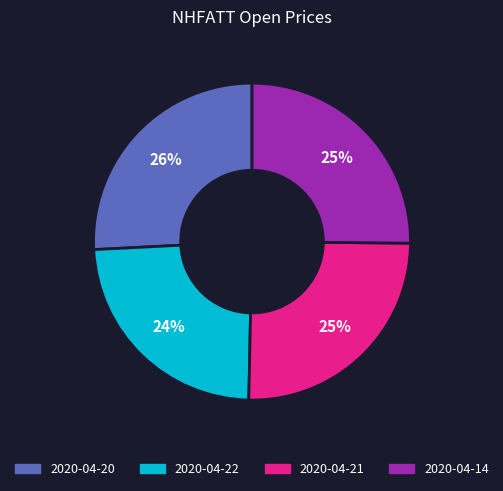

To the nearest percent, what is the average slice percentage?

25%